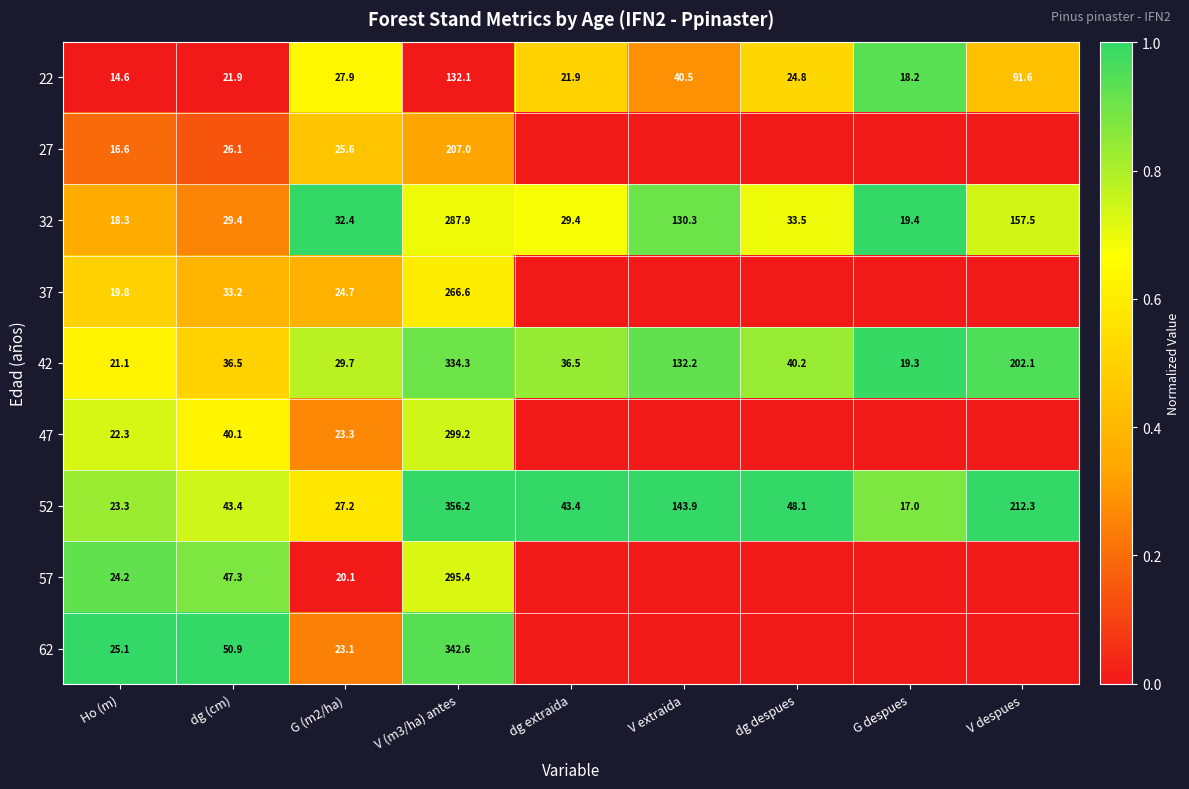

What is the total value across all series at G (m2/ha)?

234.0